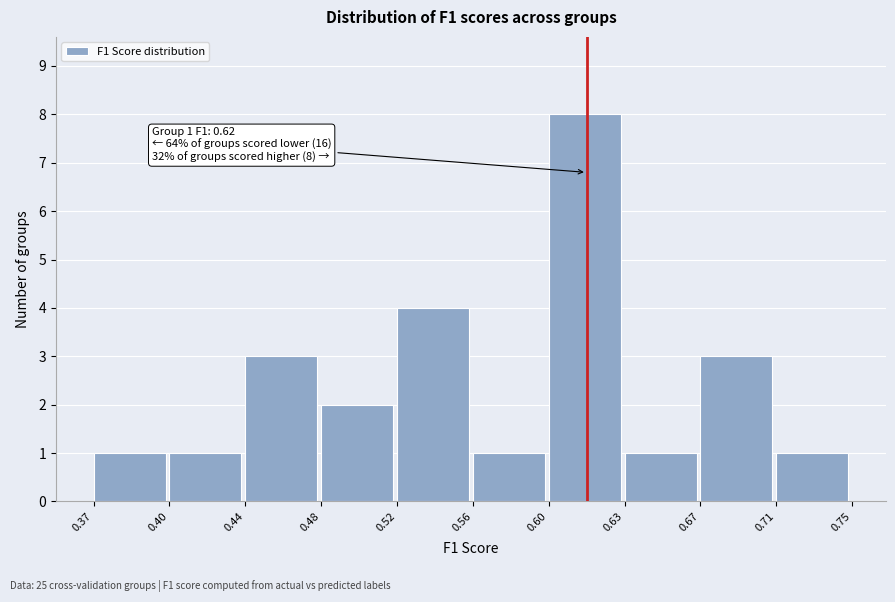

Reading right to left, extract all data points from this chart.

1	3	1	8	1	4	2	3	1	1